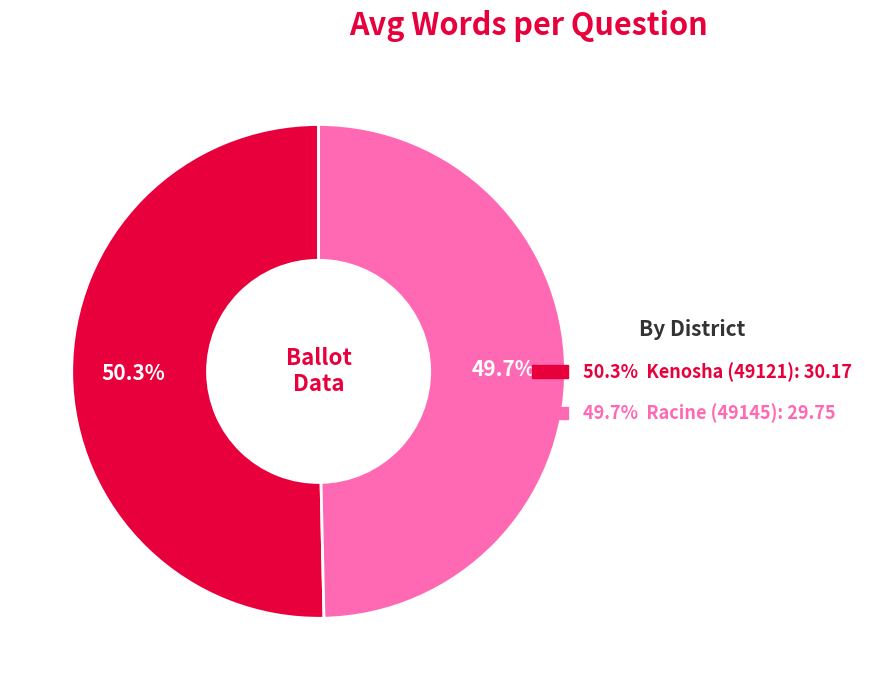

Does any single category account for the majority?

Yes